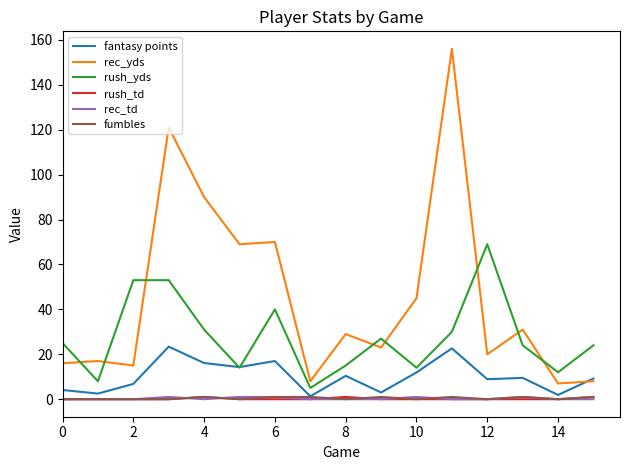

What is the maximum value for rush_yds?

69.0